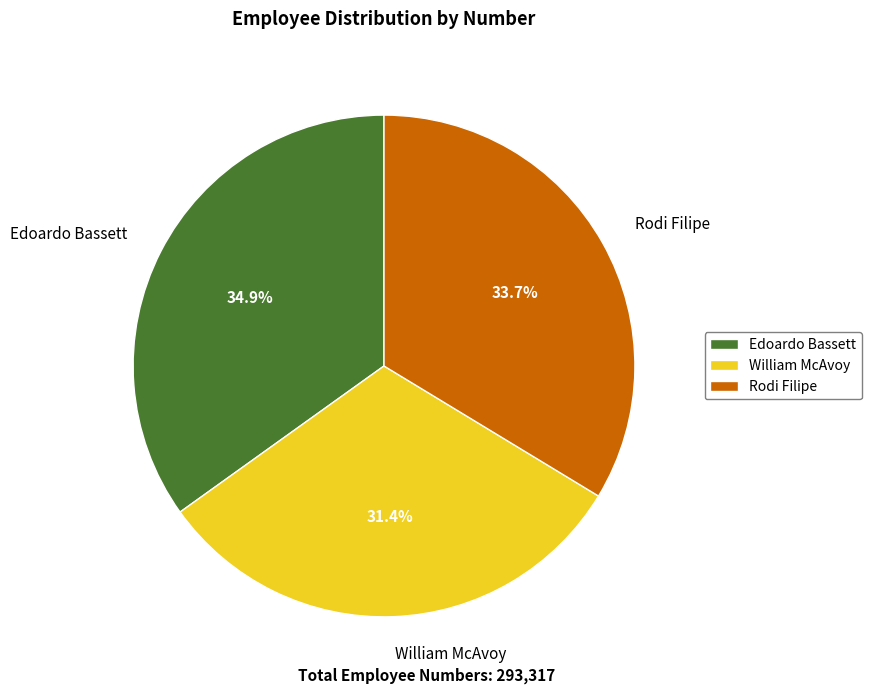

To the nearest percent, what is the combined percentage of Edoardo Bassett and Rodi Filipe?

69%